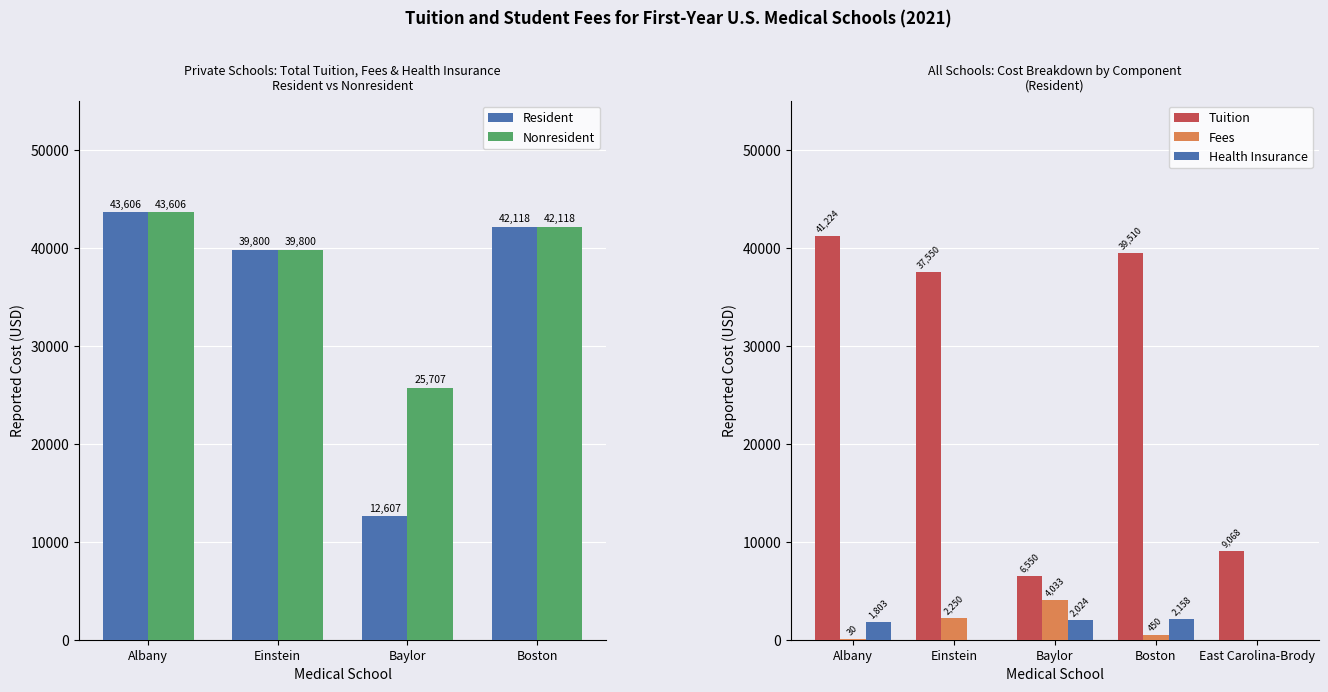

Between Boston and Albany, which is larger?

Albany